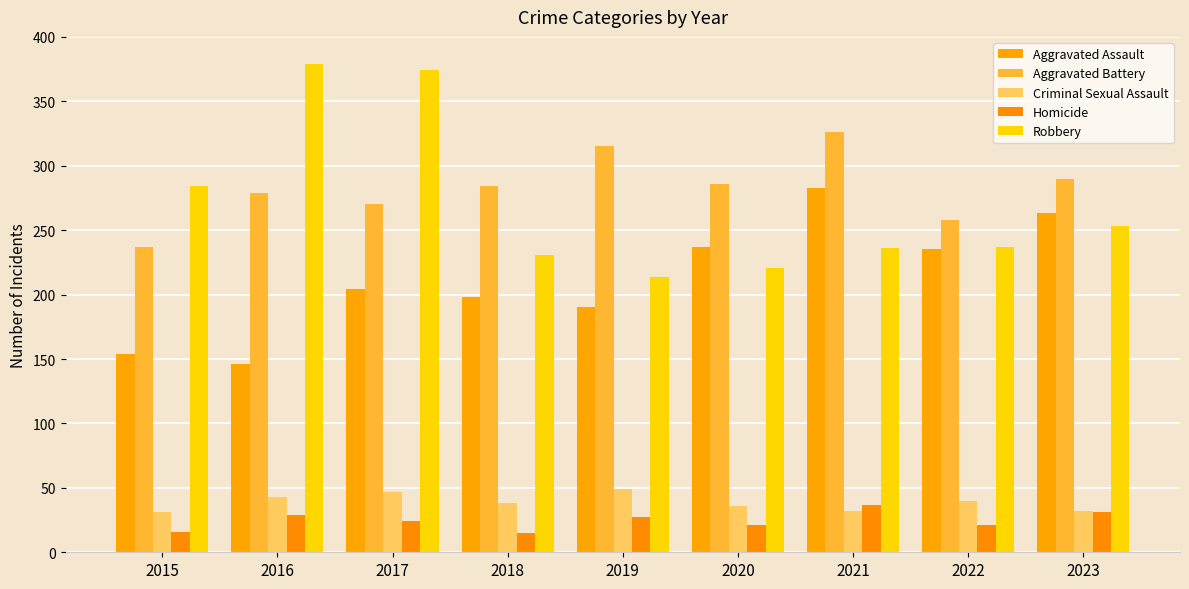

At how many categories does at least one series exceed 66?

9